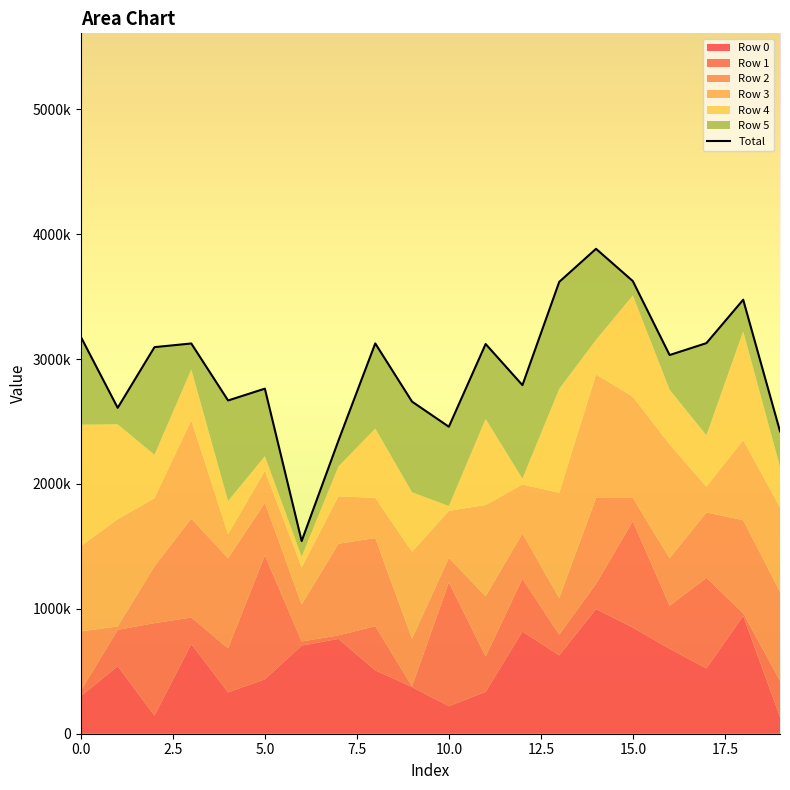

Is it true that the value at 18 is 3475748?

True